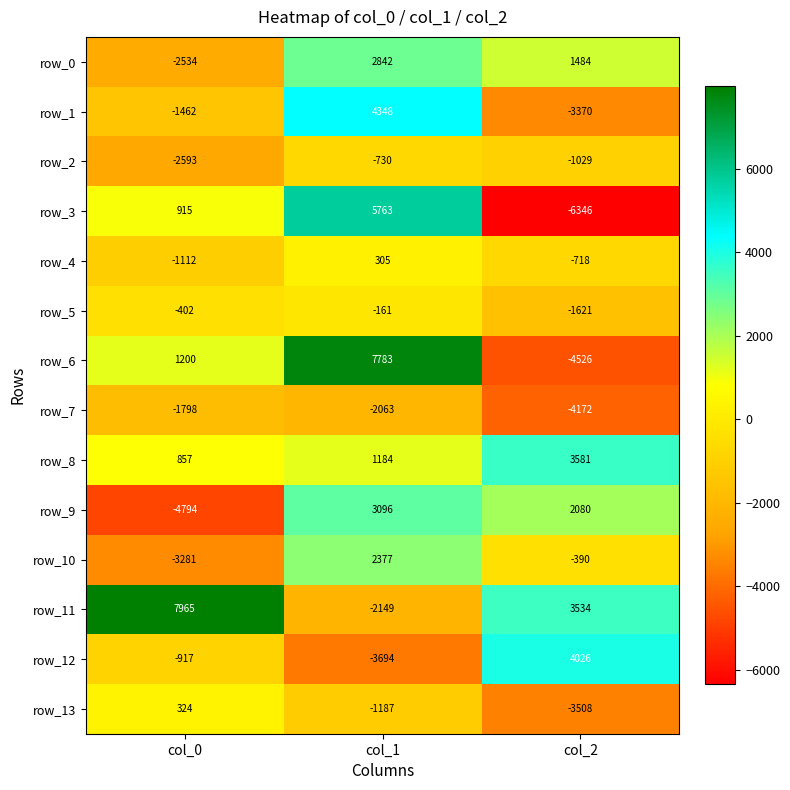

What is the difference between the highest and lowest values at col_1?

11477